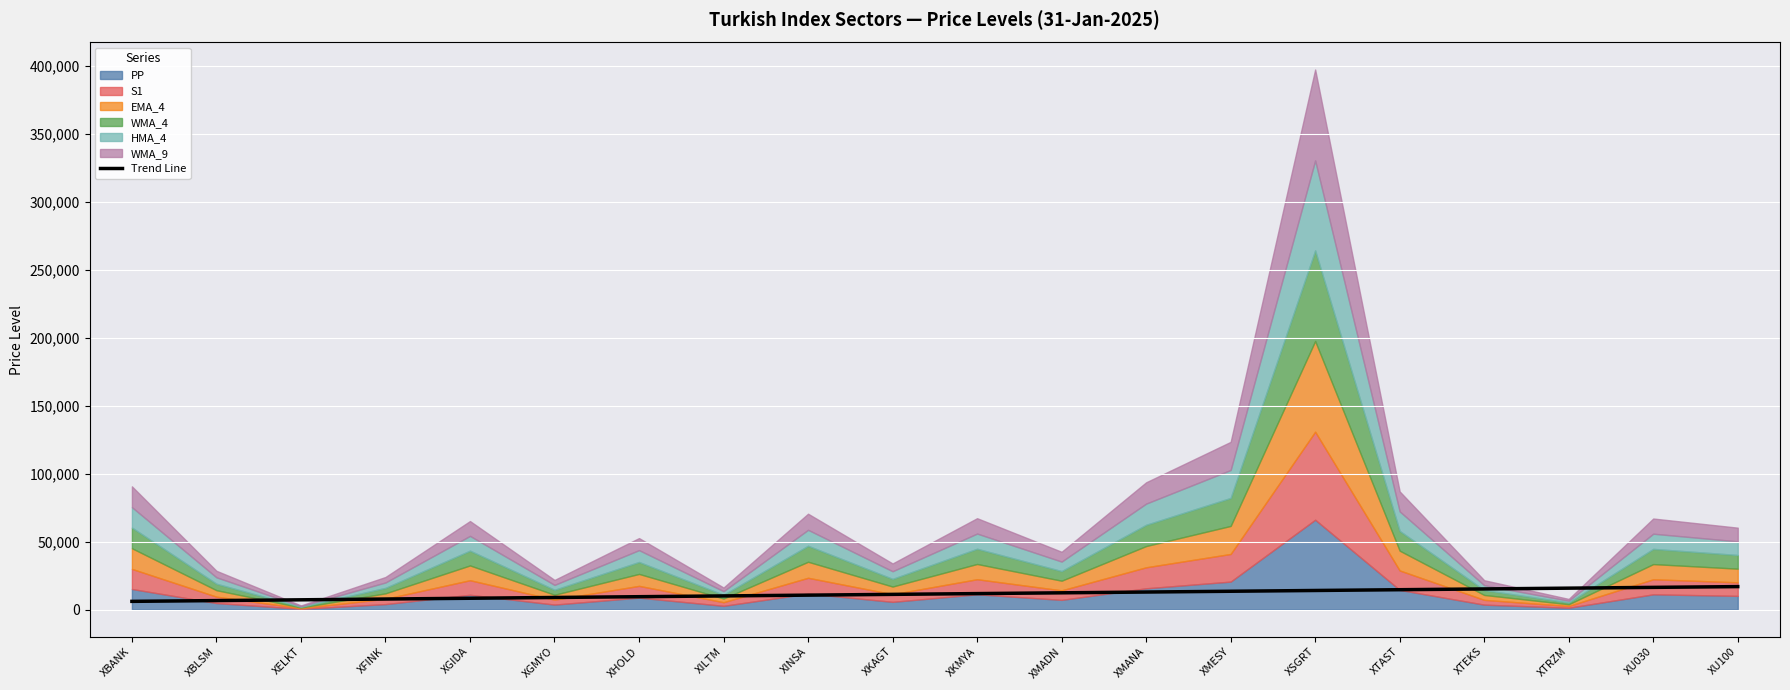

What is the maximum value for Trend Line?

16850.3